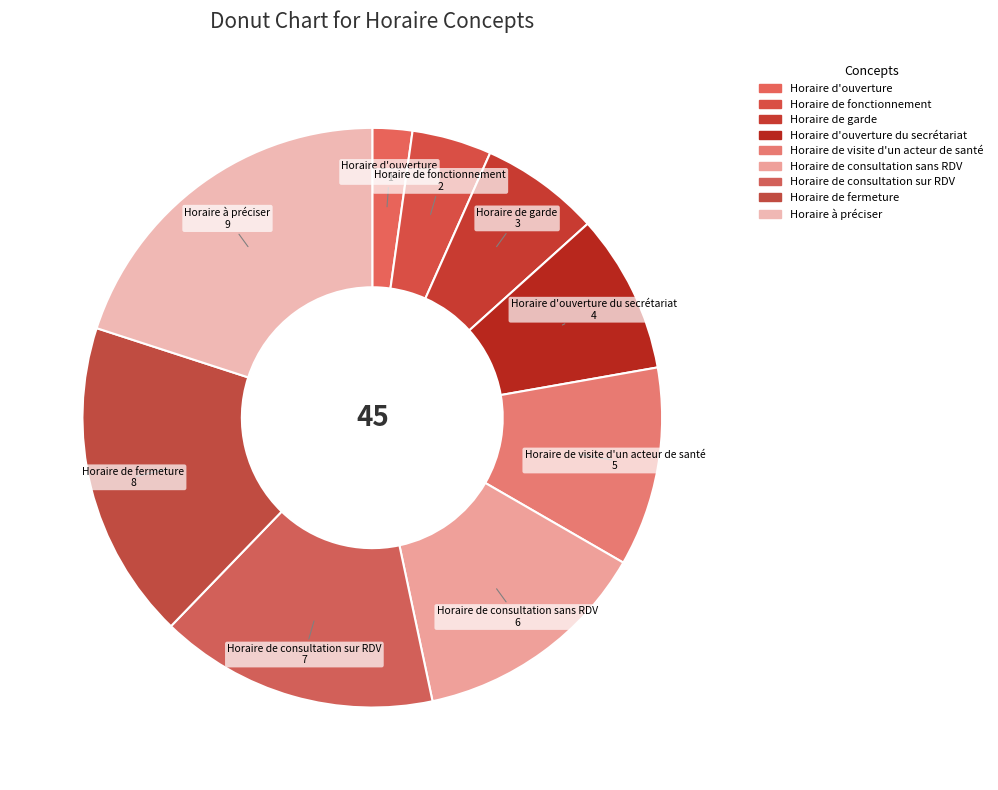

Count the number of slices in the pie.

9